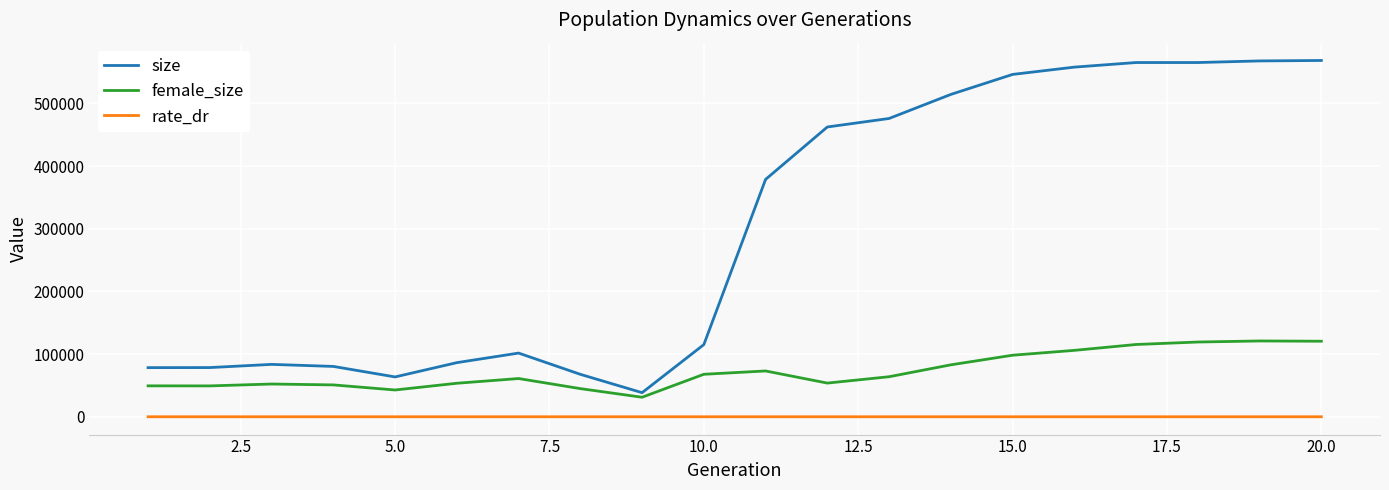

Which series has the largest range (max minus min)?

size